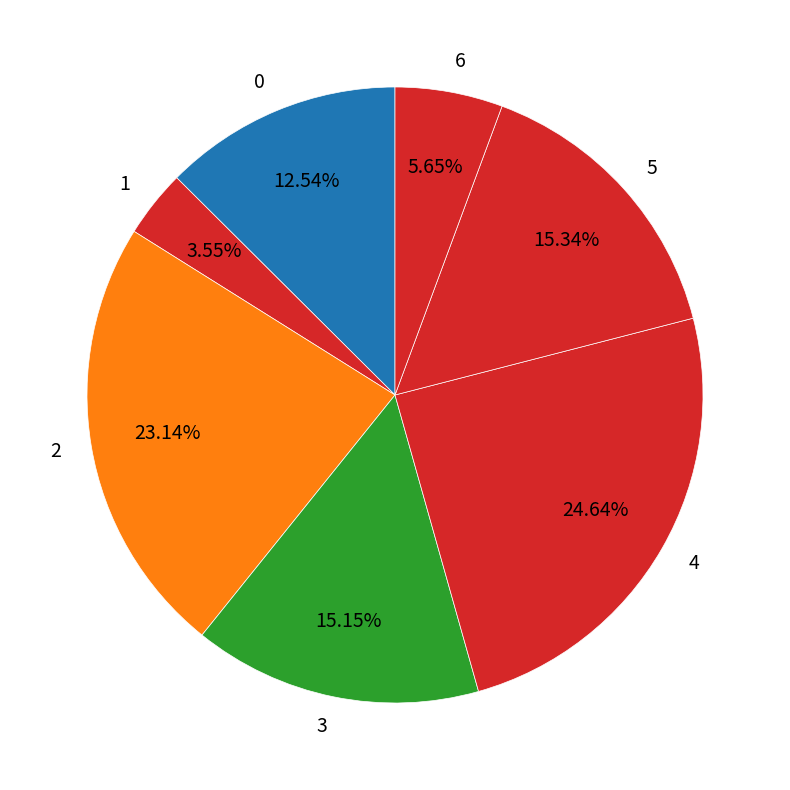

How many segments does this pie chart have?

7